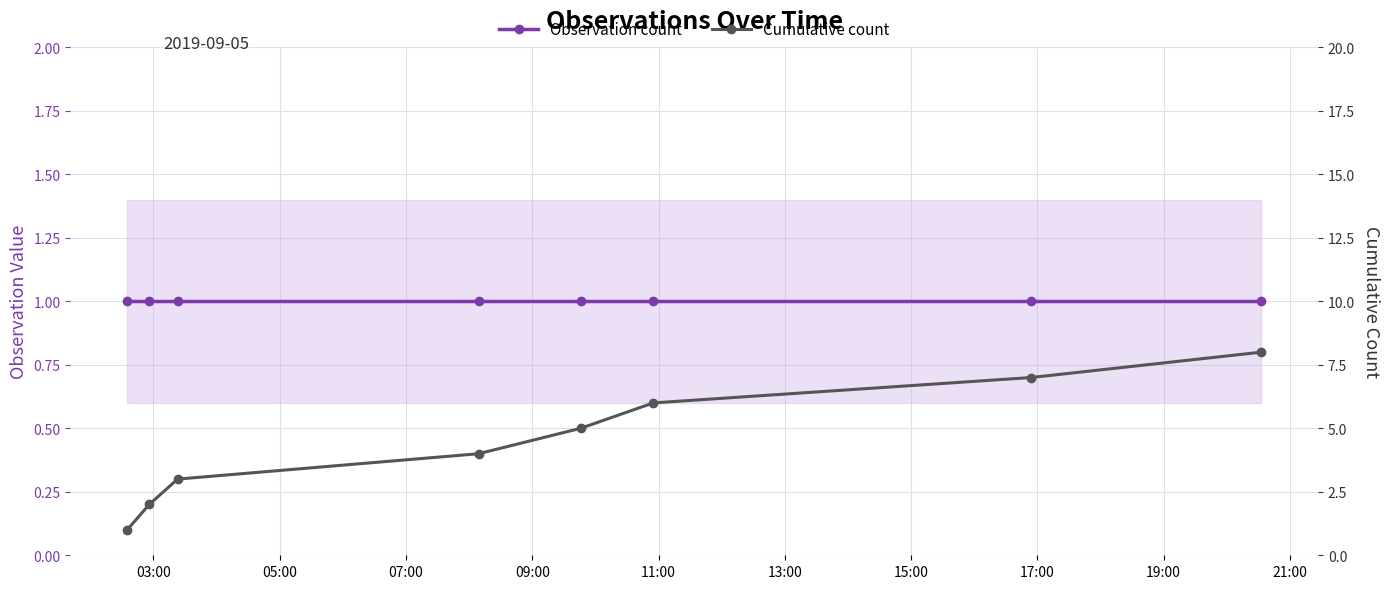

True or false: Observation count has more than 1 points higher than both neighbors.

False